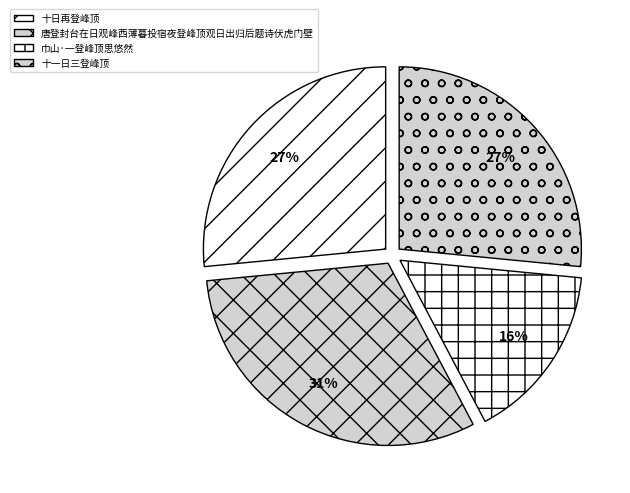

Is the sum of 巾山·一登峰顶思悠然 and 十一日三登峰顶 greater than half?

No